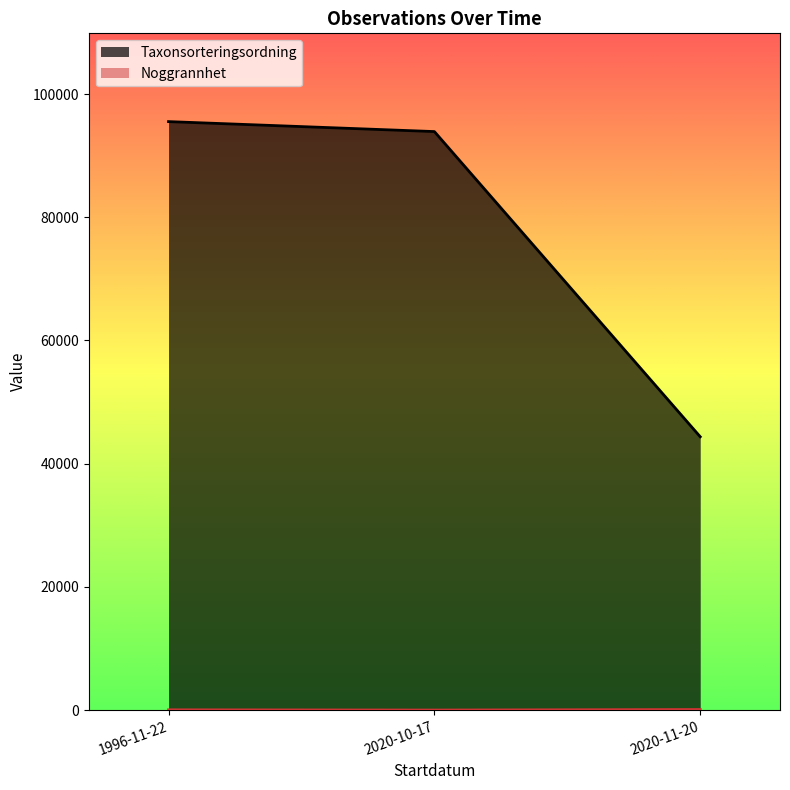

The value of Taxonsorteringsordning at 2020-11-20 is 48311. True or false?

False